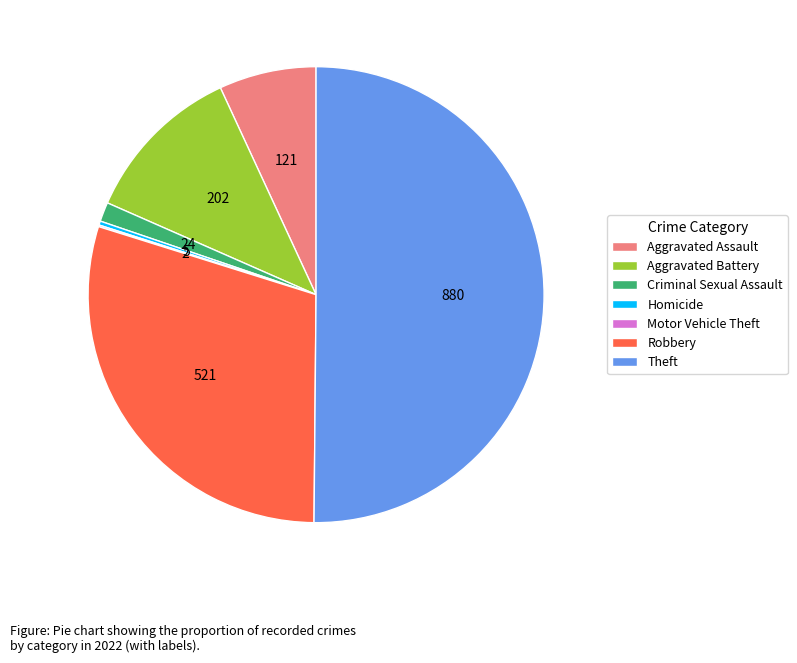

Which has a higher value, Robbery or Criminal Sexual Assault?

Robbery